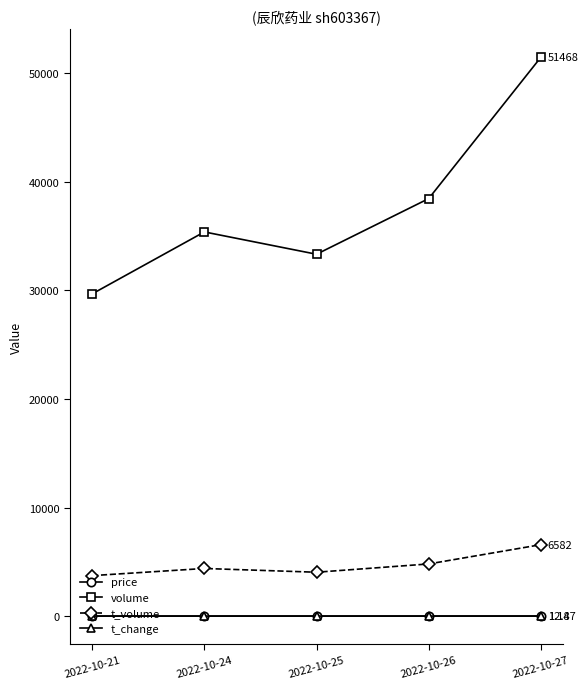

True or false: price and volume cross at least once.

False